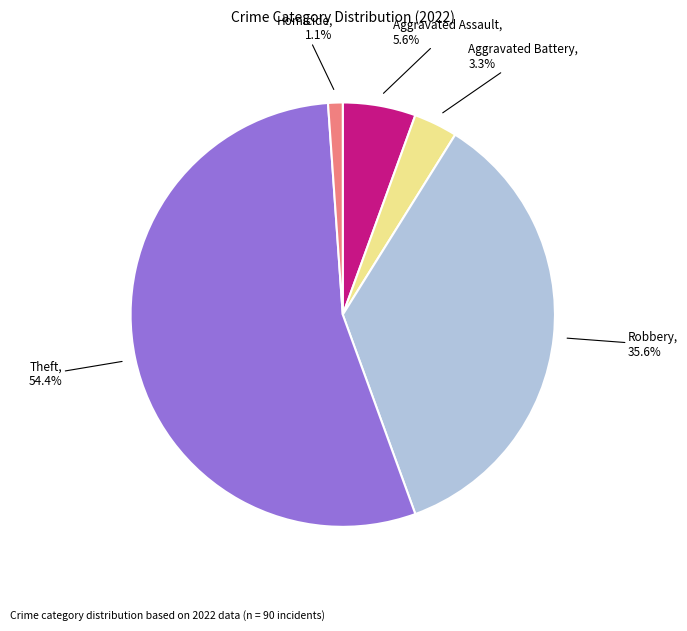

Between Homicide and Robbery, which is larger?

Robbery